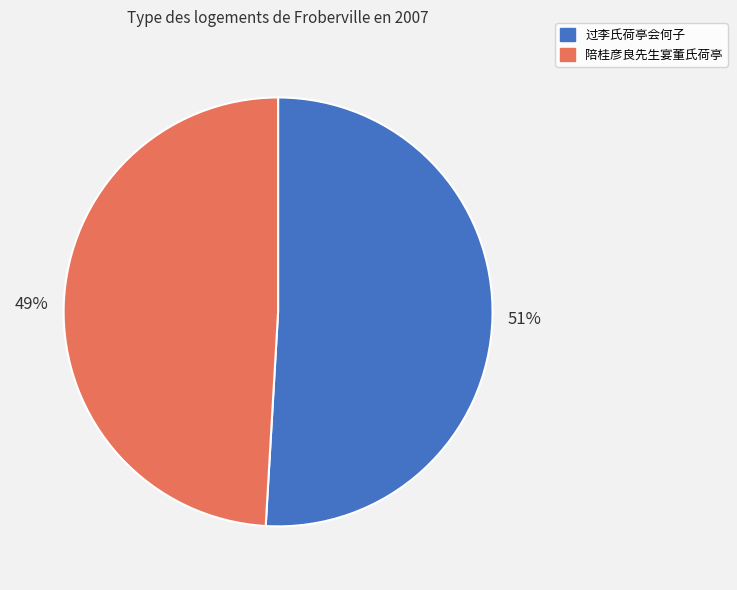

Is it true that 过李氏荷亭会何子 is 66% of the pie?

False